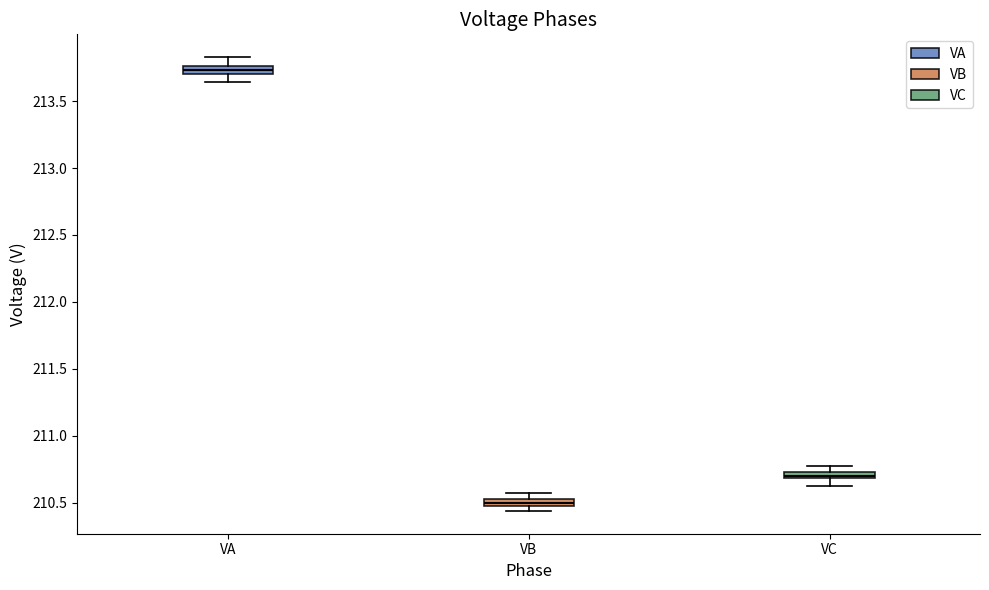

Which box's median line is the highest?

VA